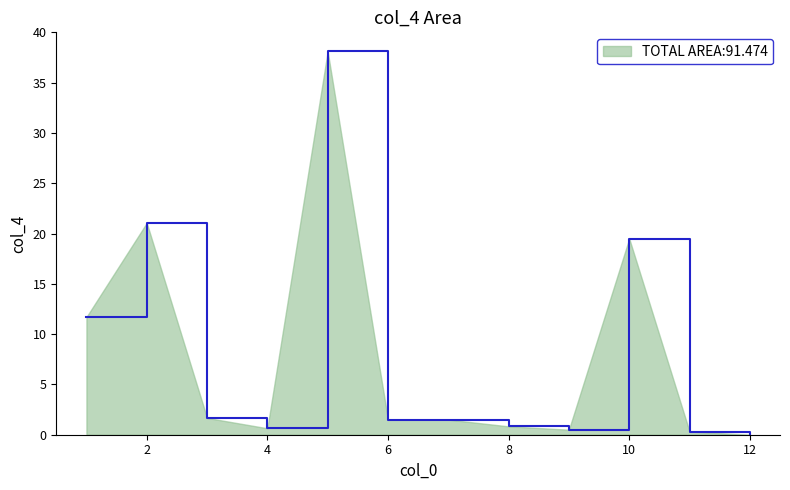

What is the maximum value shown in the chart?

38.1